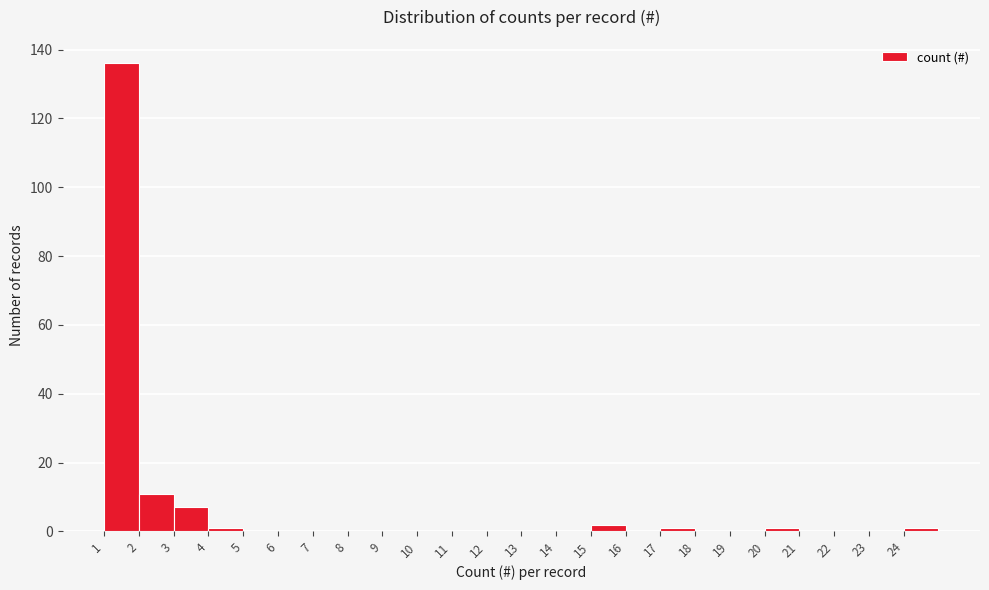

Over which range of the x-axis is the bar tallest?

1 to 2